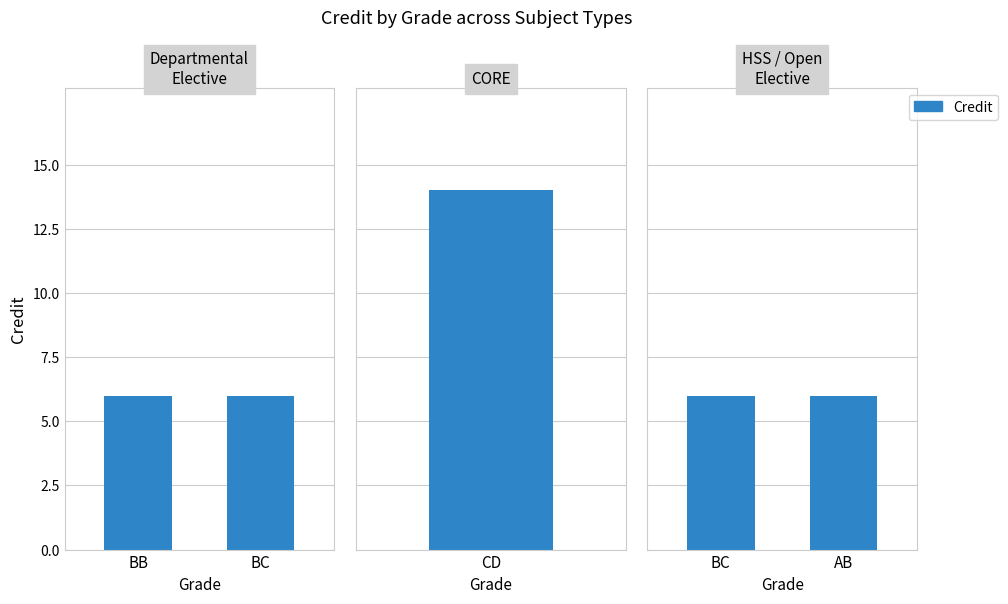

True or false: Sl No. has a value of 1 at BC.

False